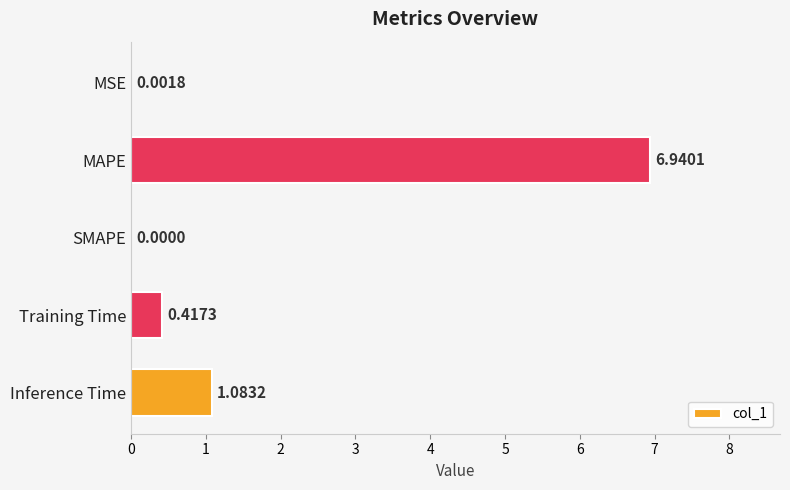

What is the sum of all values?

8.4